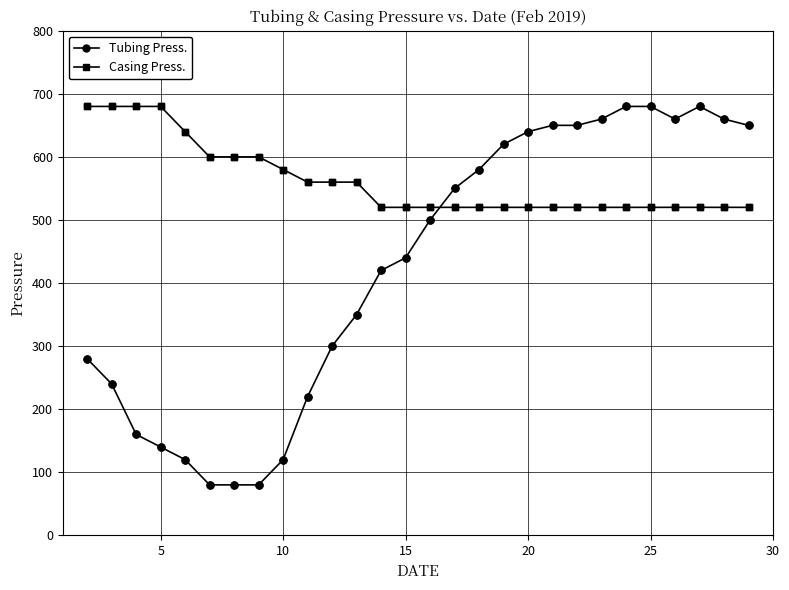

Which series has the largest range (max minus min)?

Tubing Press.